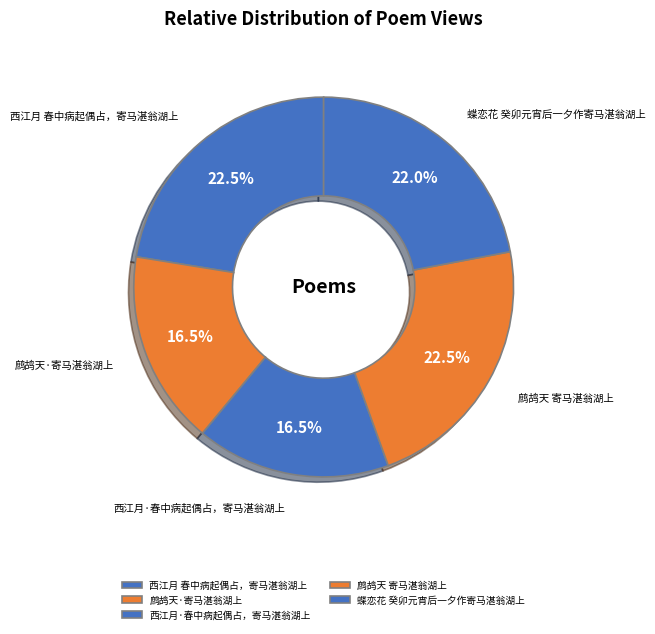

How much of the chart is everything except 西江月·春中病起偶占，寄马湛翁湖上?

83.5%